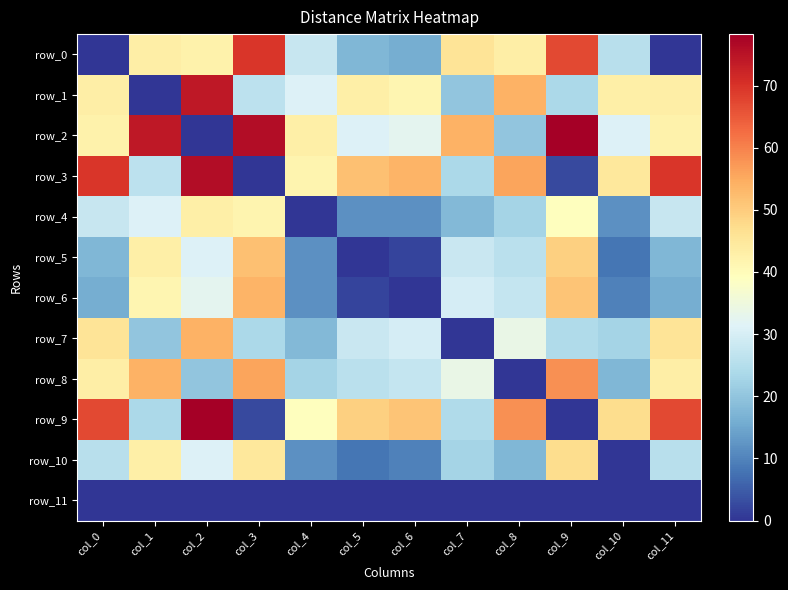

Which label corresponds to the smallest value in the chart?

col_0